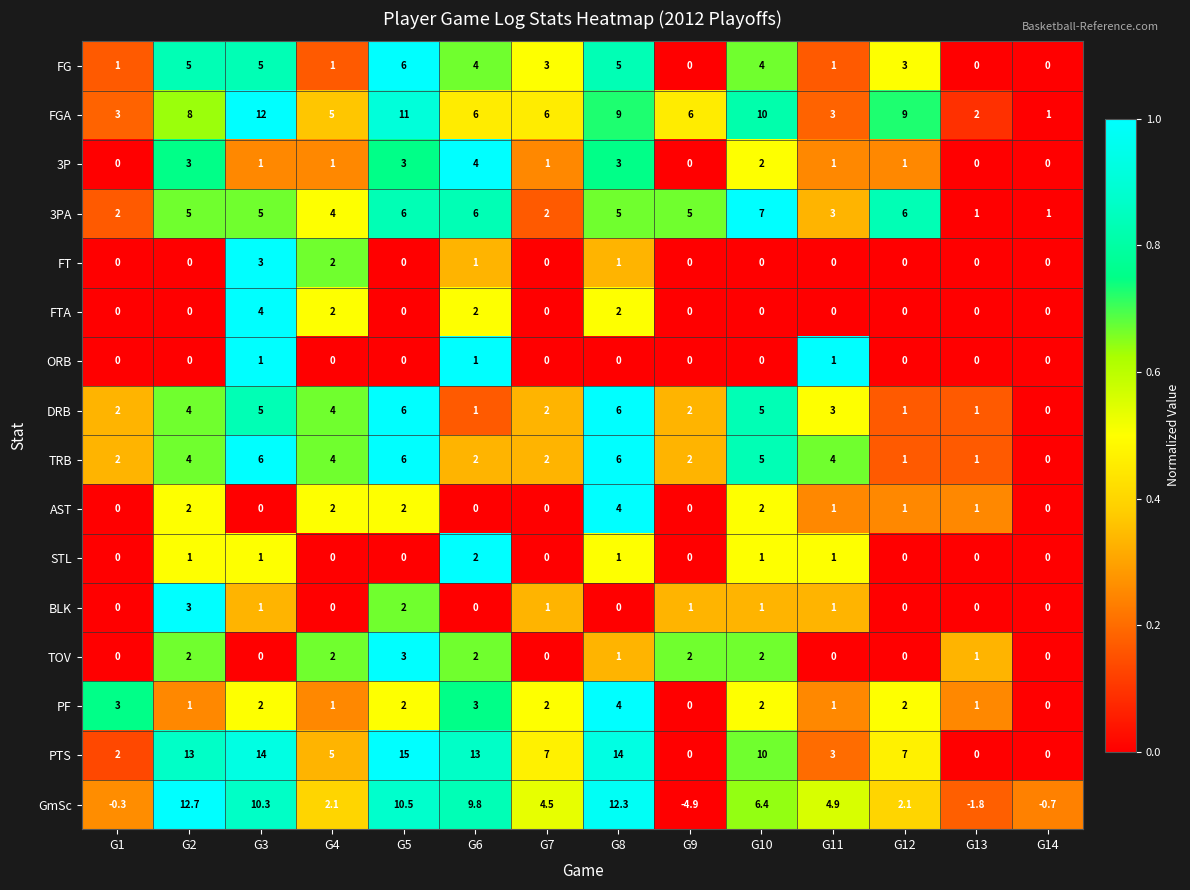

At how many categories does at least one series exceed 0?

14